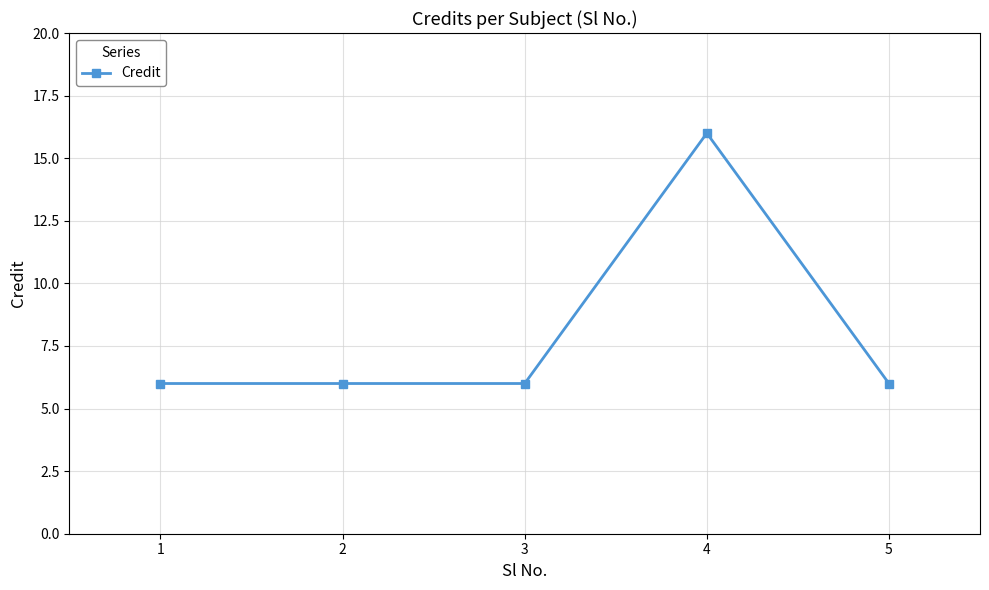

Which label corresponds to the largest value in the chart?

4